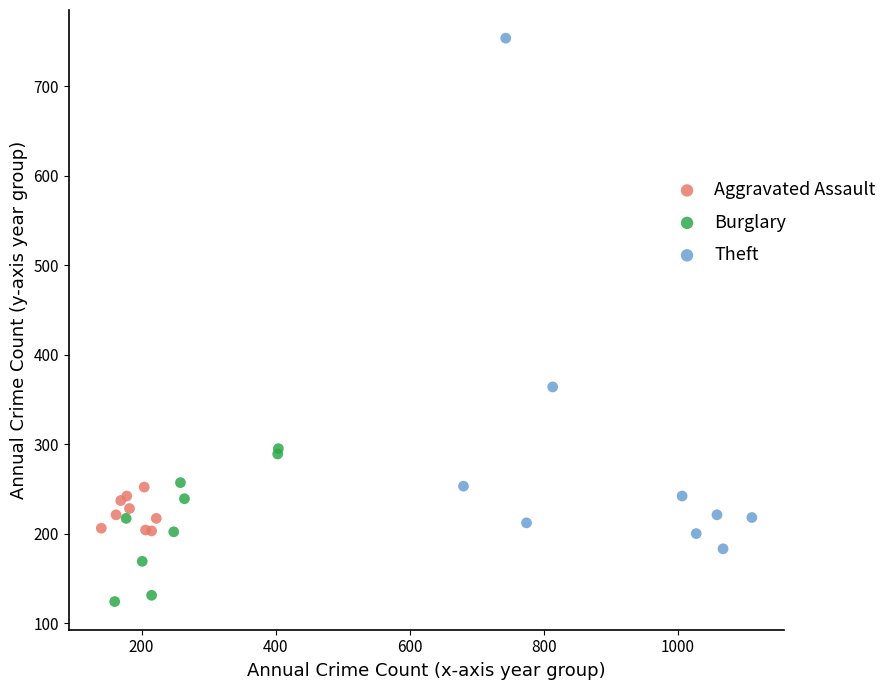

Which series has the largest Y range (max minus min)?

Theft